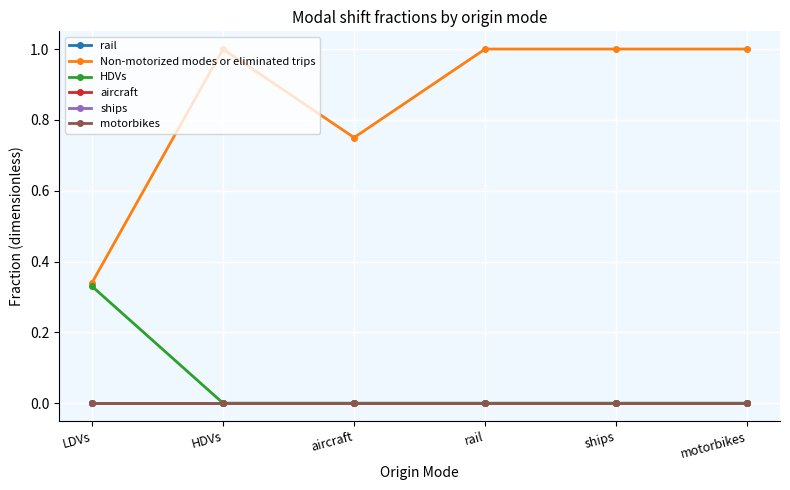

What position from the right is aircraft?

4